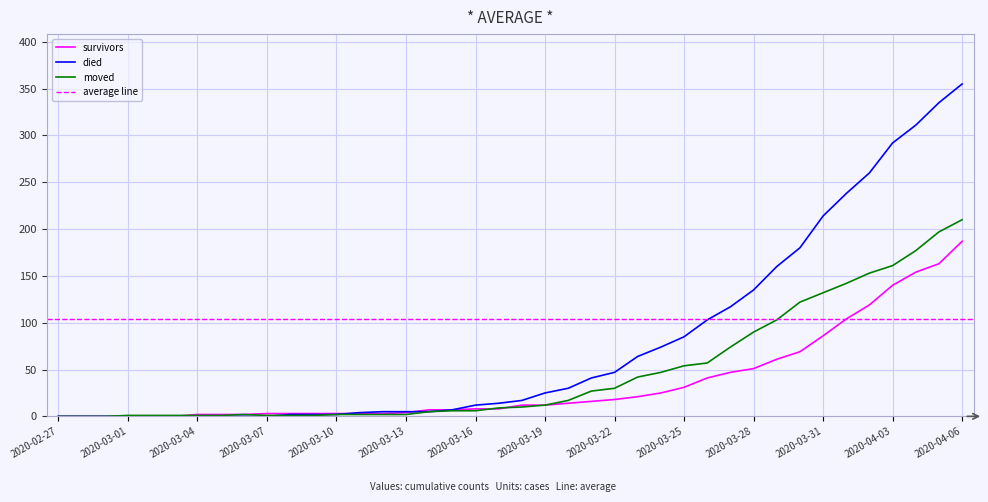

Rank the series at 2020-03-19 from lowest to highest value.

survivors, moved, died